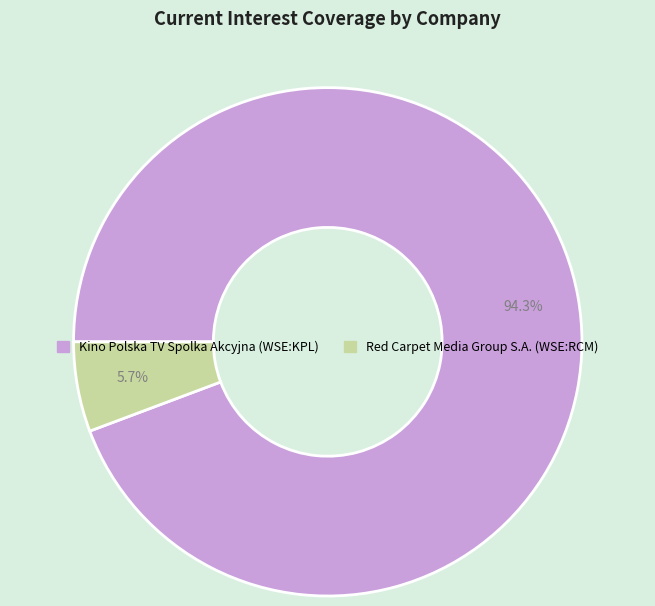

Do Red Carpet Media Group S.A. (WSE:RCM) and Kino Polska TV Spolka Akcyjna (WSE:KPL) together represent more than half of the pie?

Yes